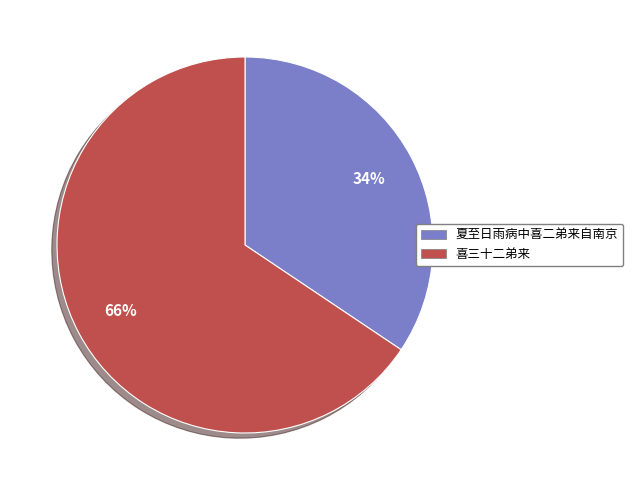

To the nearest percent, what percentage of the pie is 喜三十二弟来?

66%